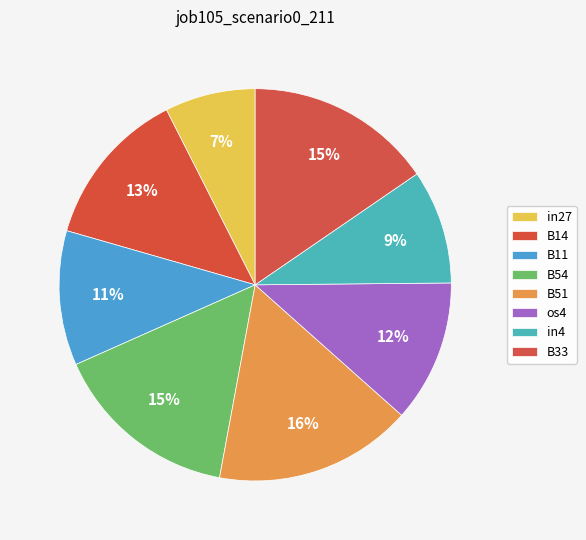

Rank the categories by value from highest to lowest.

B51, B54, B33, B14, os4, B11, in4, in27